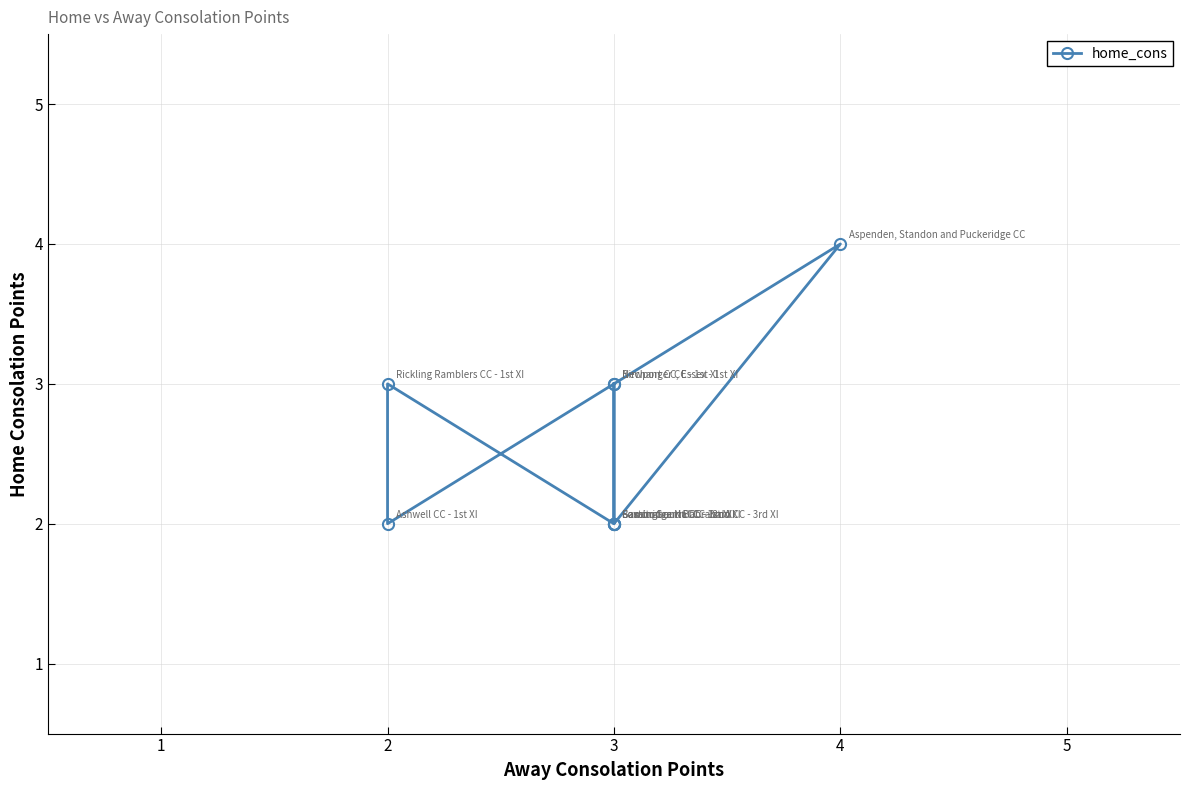

How many points are lower than both their immediate neighbors (excluding endpoints)?

2